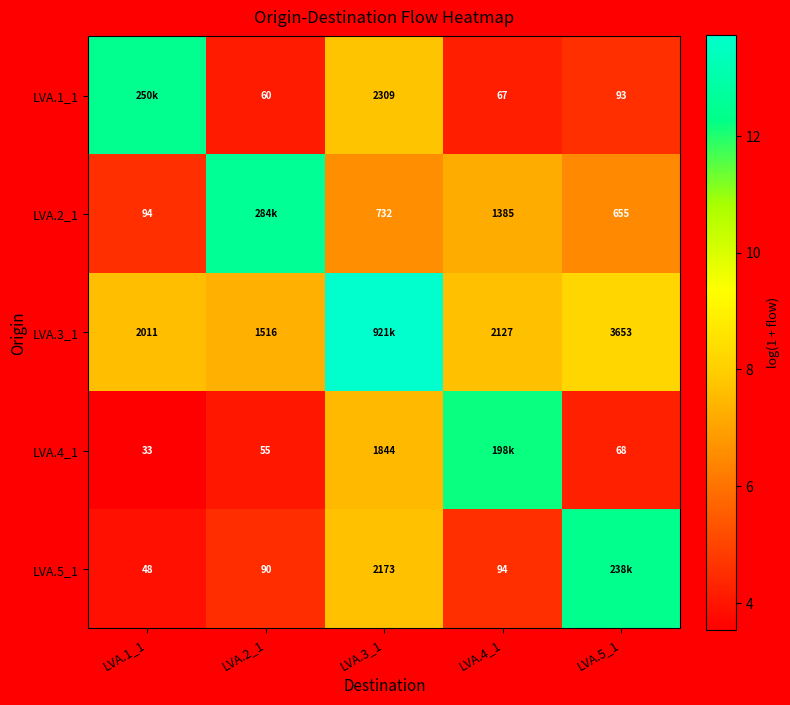

Is the value of LVA.3_1 at LVA.4_1 greater than the value of LVA.2_1 at LVA.5_1?

Yes